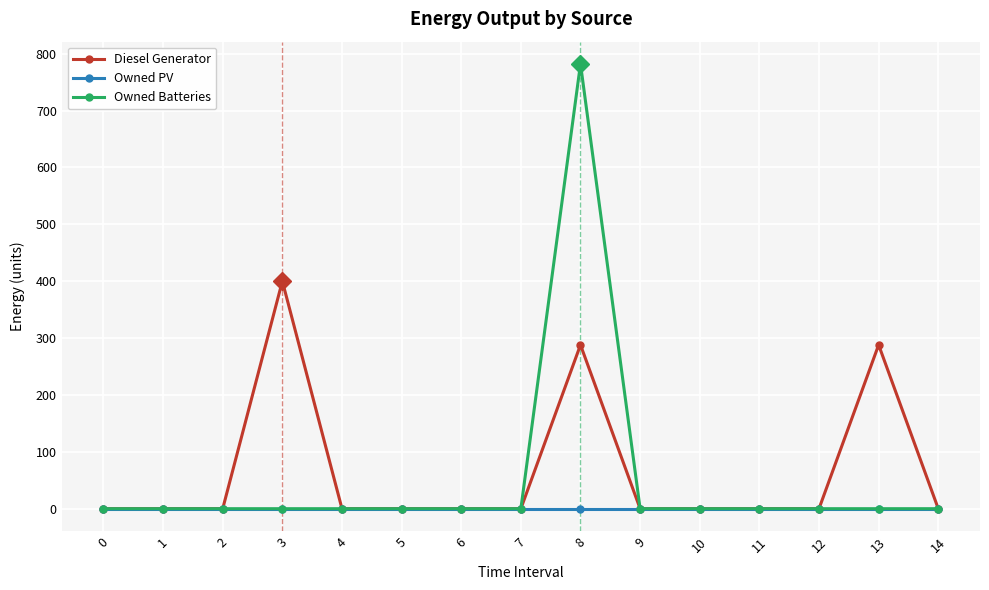

Does the chart display data point markers on the line(s)?

Yes